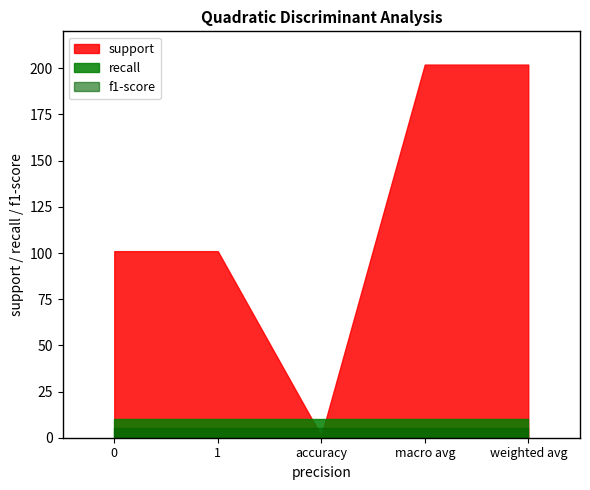

Reading left to right, extract all data points from this chart.

support: 0=101	1=101	accuracy=1	macro avg=202	weighted avg=202
recall: 0=10	1=10	accuracy=10	macro avg=10	weighted avg=10
f1-score: 0=5	1=5	accuracy=5	macro avg=5	weighted avg=5